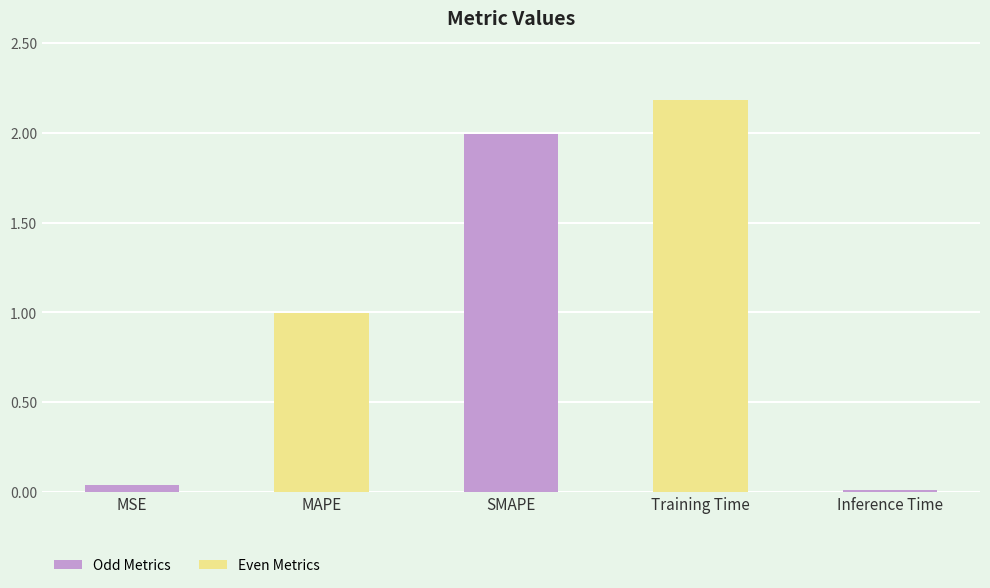

Is it true that the value at MAPE is 1.0?

True